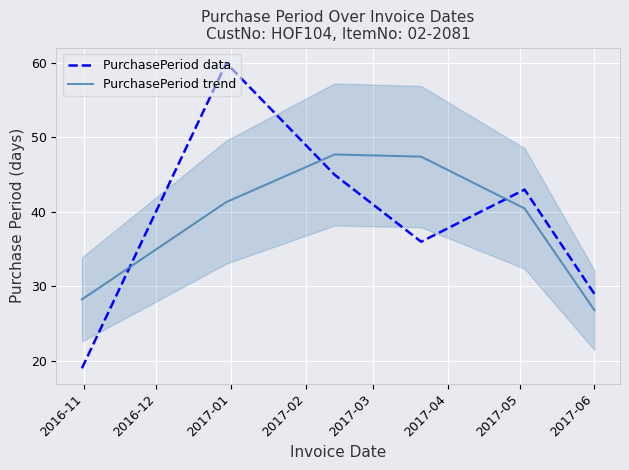

Which series has the largest total across all categories?

PurchasePeriod trend